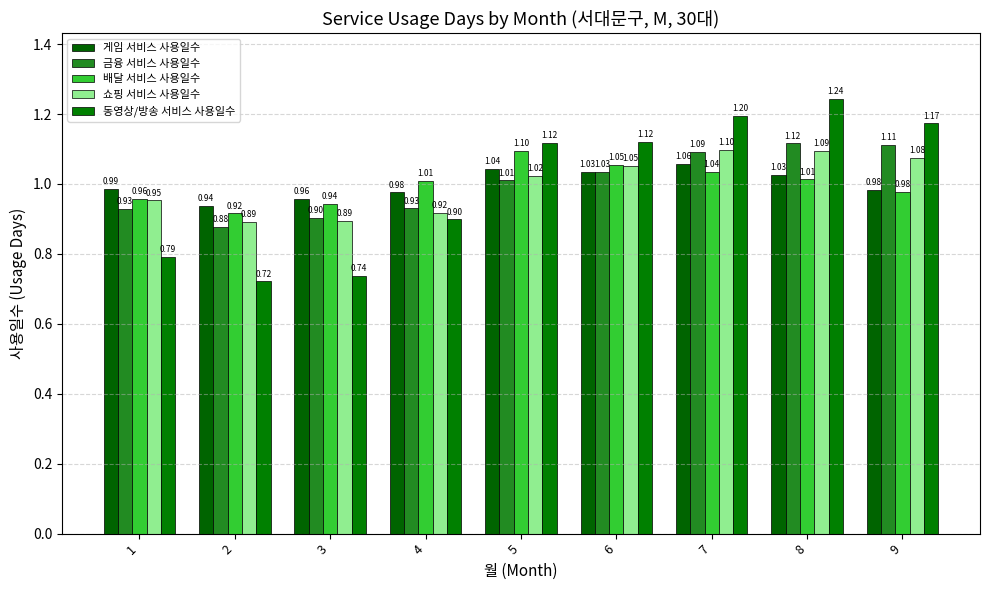

What is the total value across all series at 4?

4.7